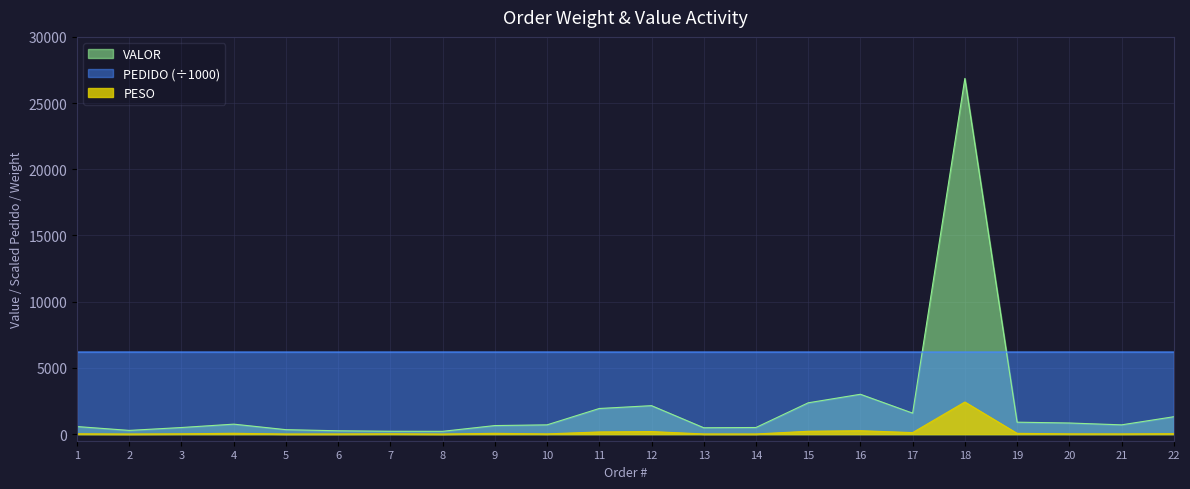

What is the sum of the PESO values at 10 and 18?

2439.1